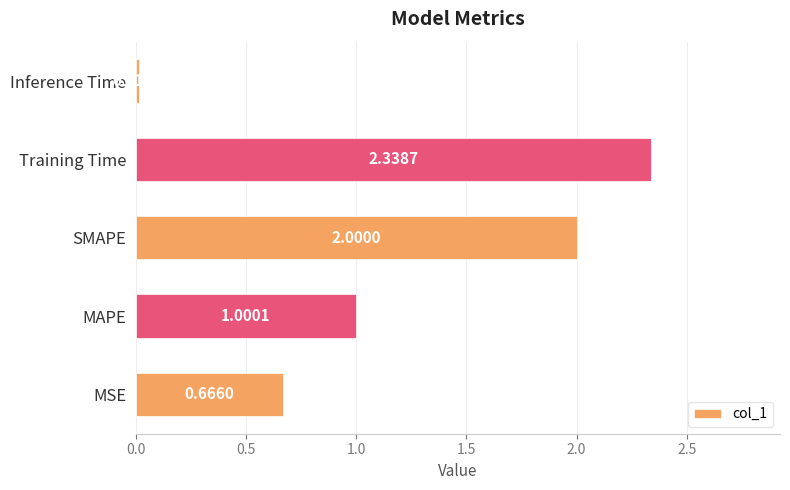

Rank the categories by value from lowest to highest.

Inference Time, MSE, MAPE, SMAPE, Training Time